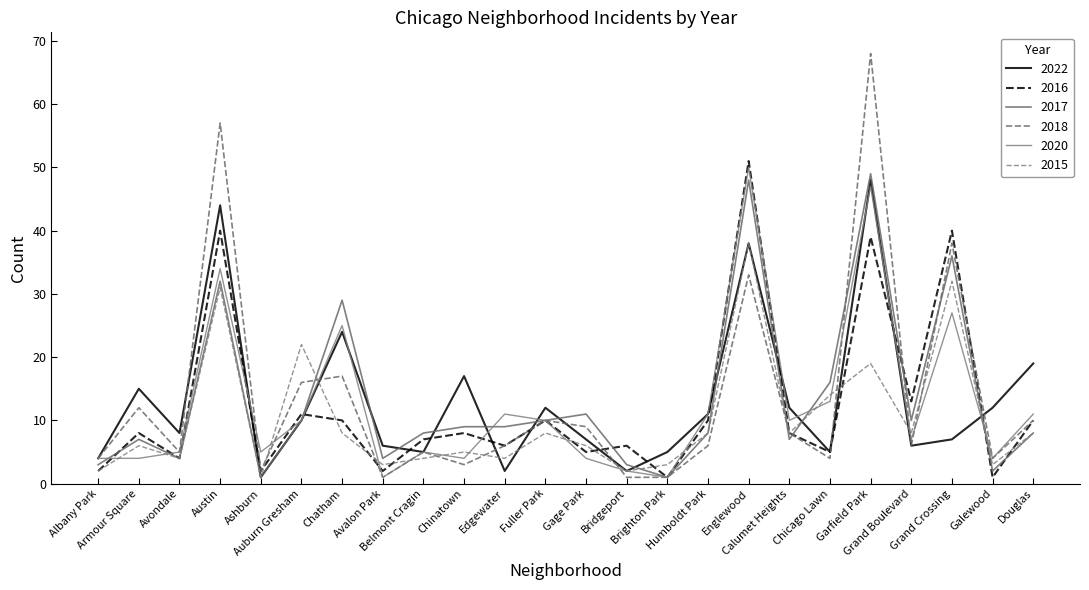

Where is the first local minimum for 2015?

Avondale